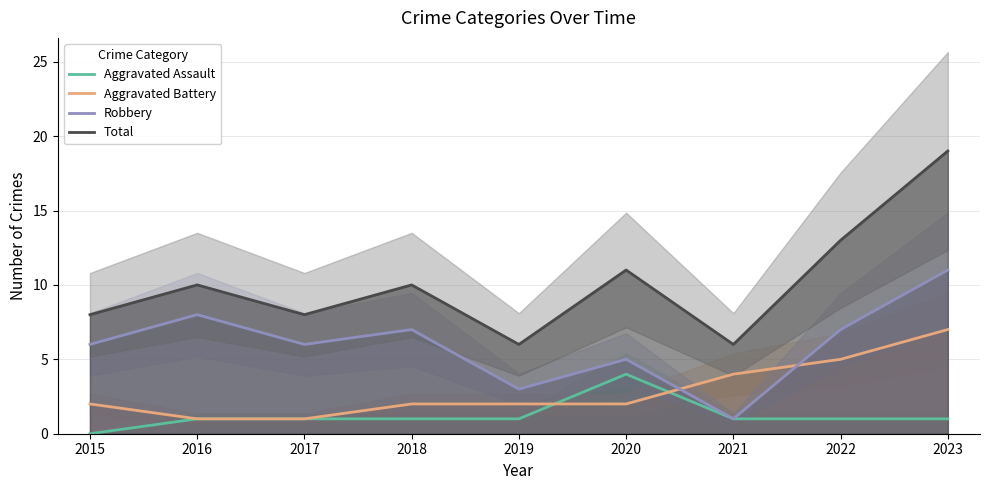

At which category does Total reach its first local valley?

2017